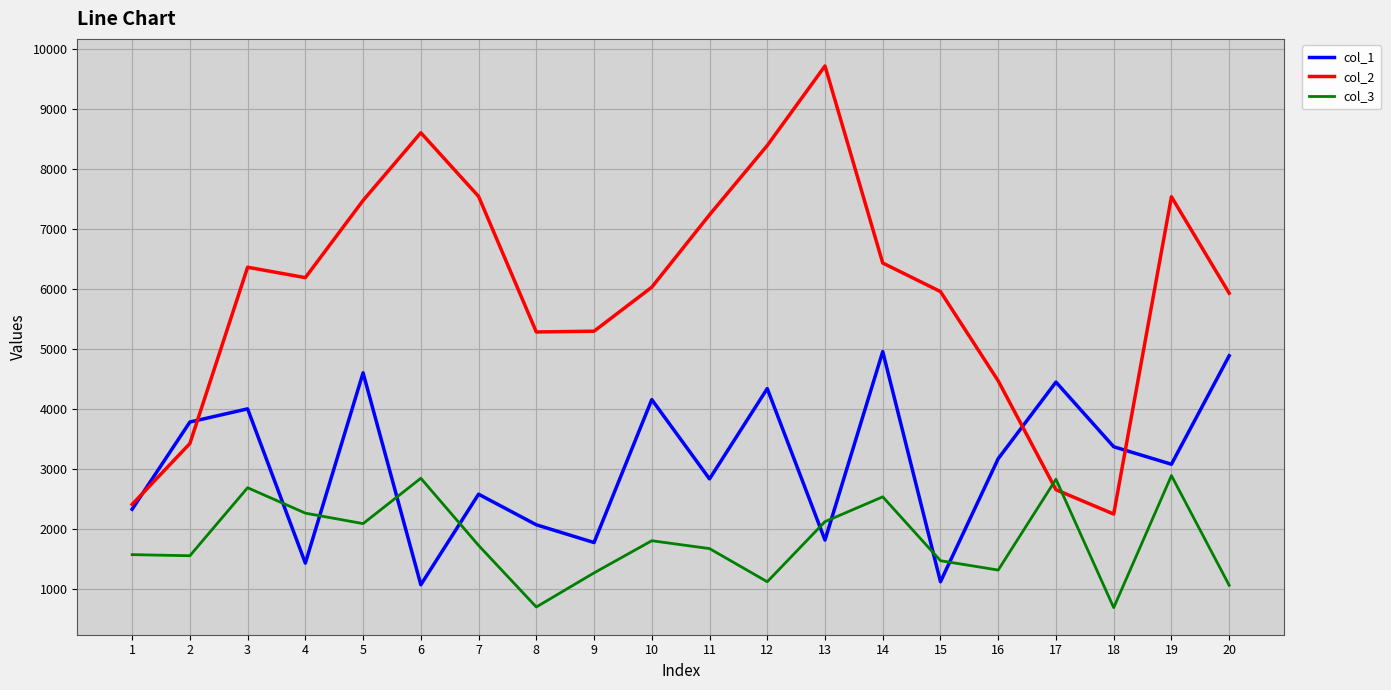

What is the sum of the col_1 values at 18 and 20?

8267.5